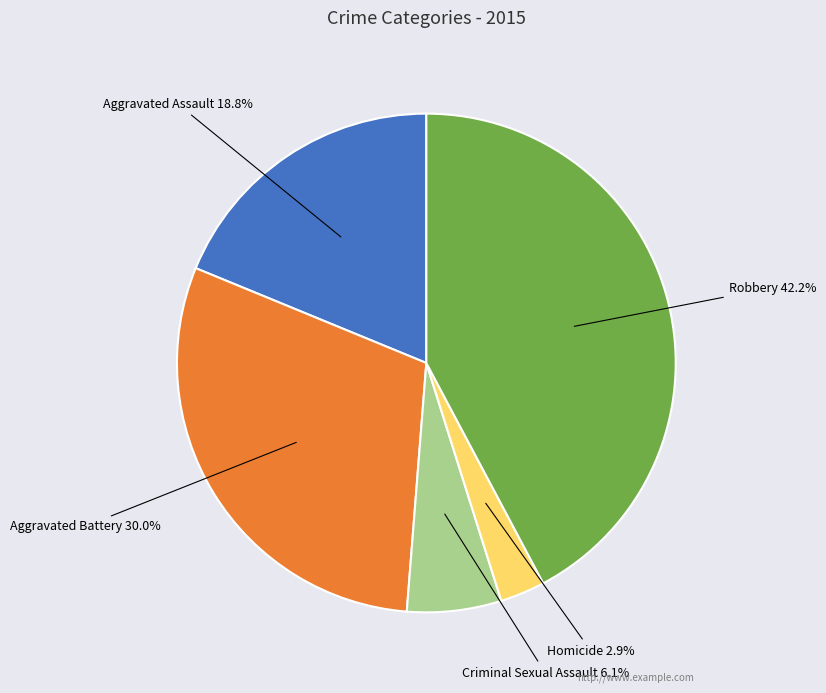

Which has a higher value, Homicide or Aggravated Battery?

Aggravated Battery